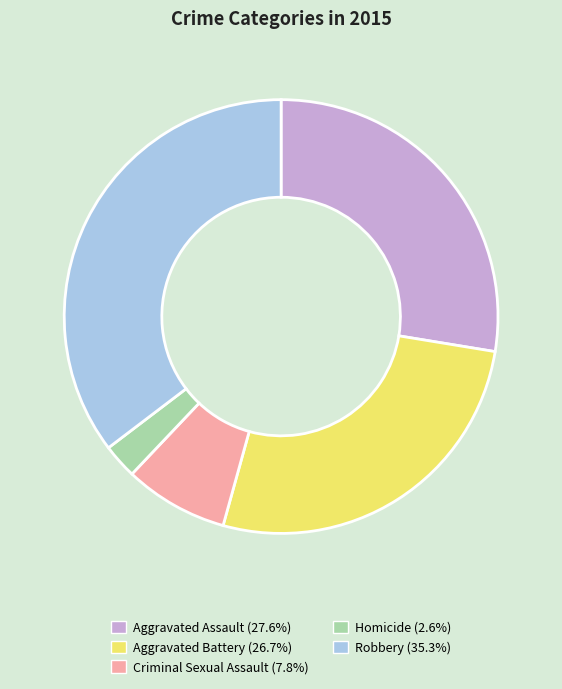

Which category has the smallest portion of the pie?

Homicide